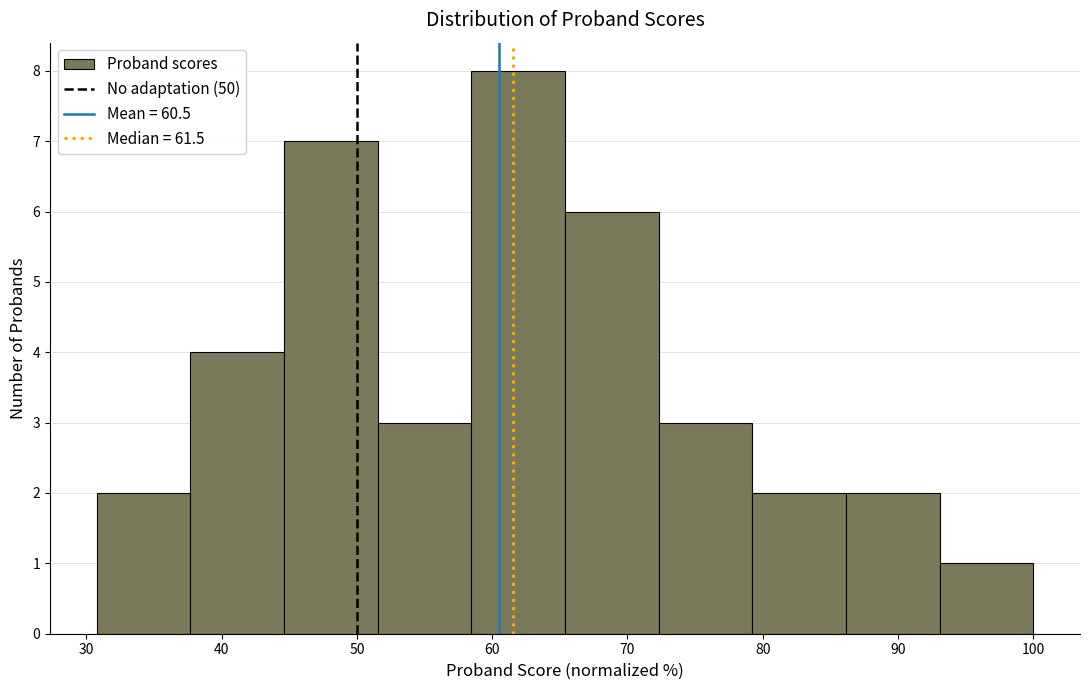

Reading left to right, list every bar in this chart as the range it spans on the x-axis followed by its height. Neither the bar edges nor the heights are printed on the chart, so give them approximately, as read against the axes.

31 to 38: 2
38 to 45: 4
45 to 52: 7
52 to 58: 3
58 to 65: 8
65 to 72: 6
72 to 79: 3
79 to 86: 2
86 to 93: 2
93 to 100: 1